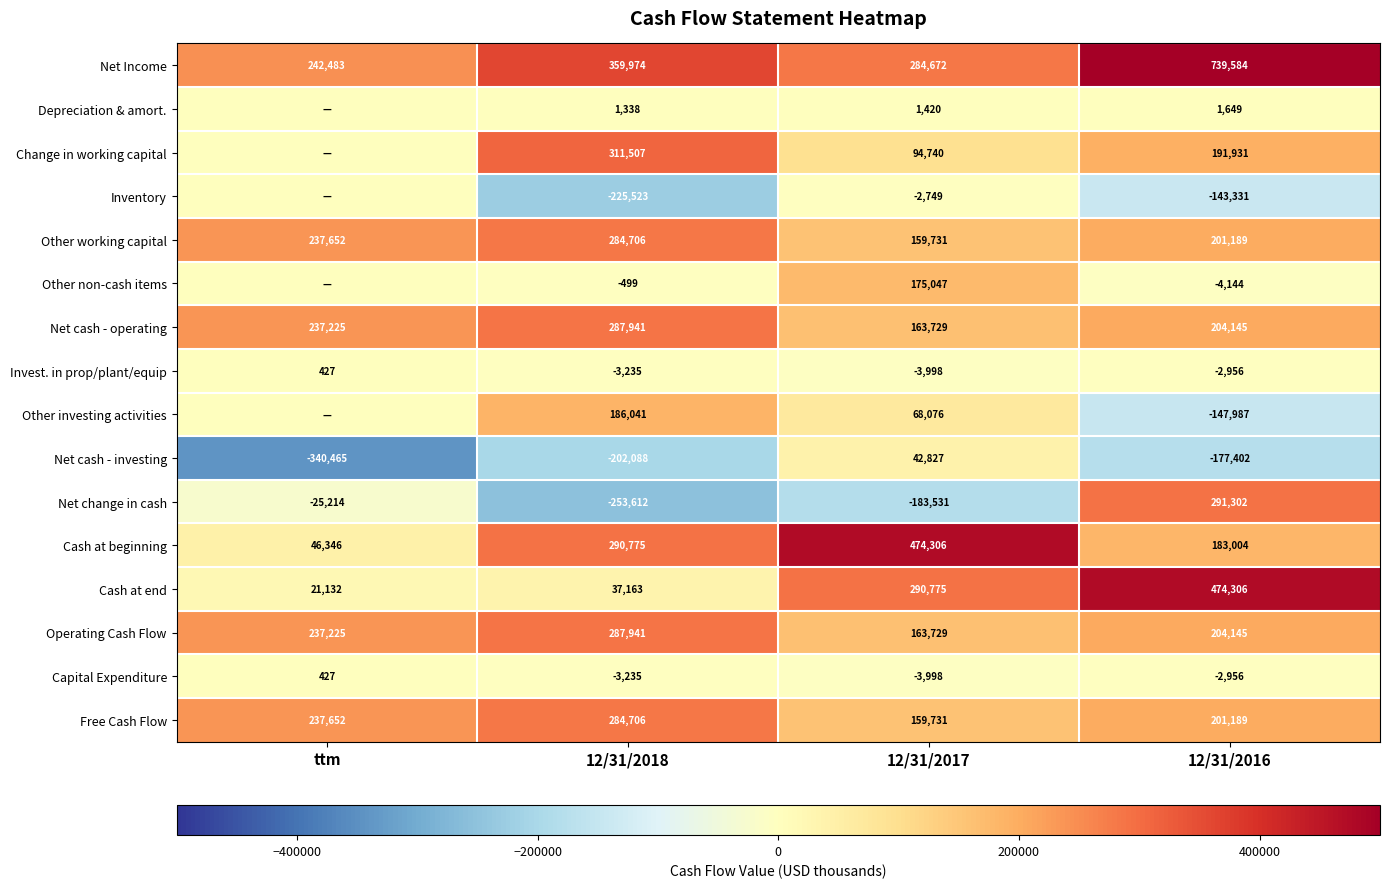

What is the difference between the maximum and second lowest values in the Cash at beginning series?

291302